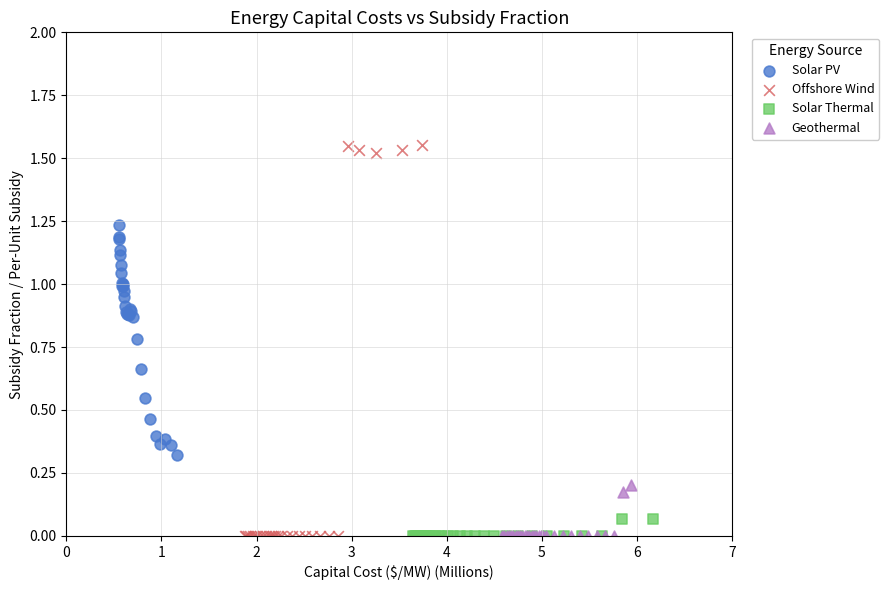

Which series reaches the maximum Y coordinate?

Offshore Wind